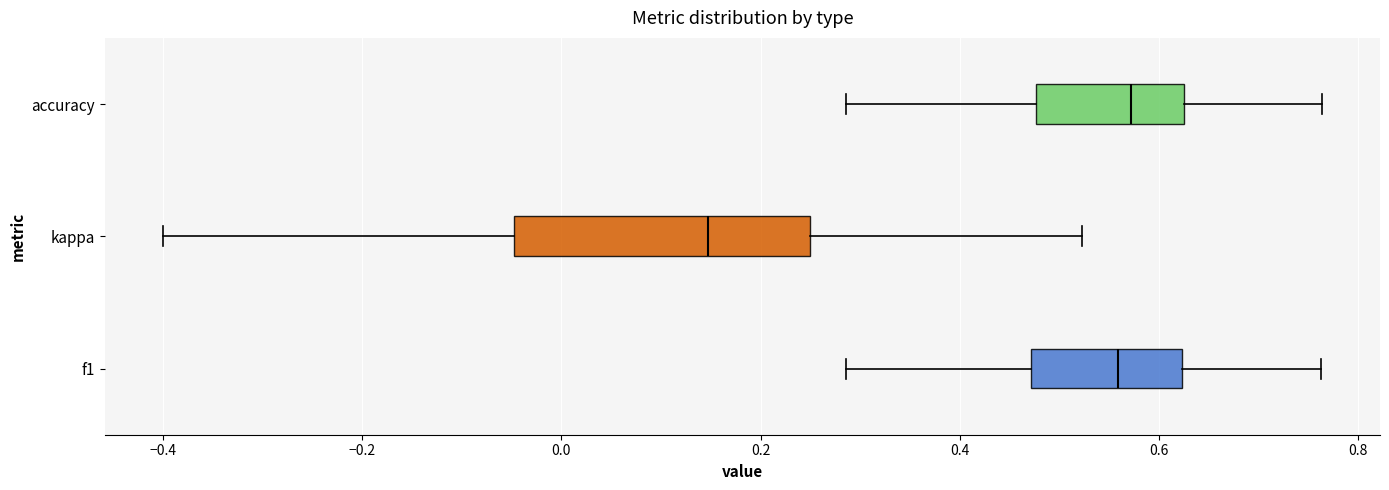

Which box's median line is the furthest to the left?

kappa